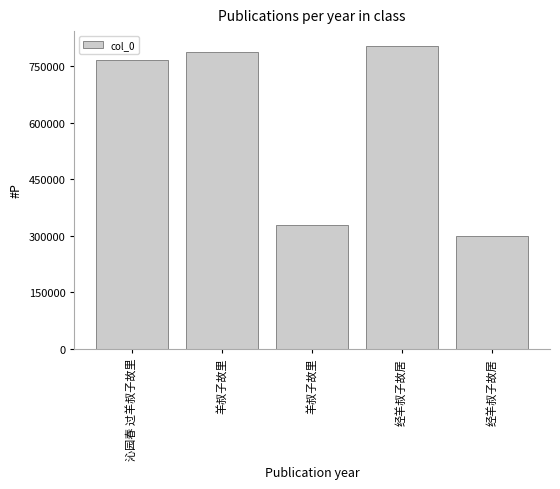

List the labels in order of value, largest first.

经羊叔子故居, 羊叔子故里, 沁园春 过羊叔子故里, 羊叔子故里, 经羊叔子故居